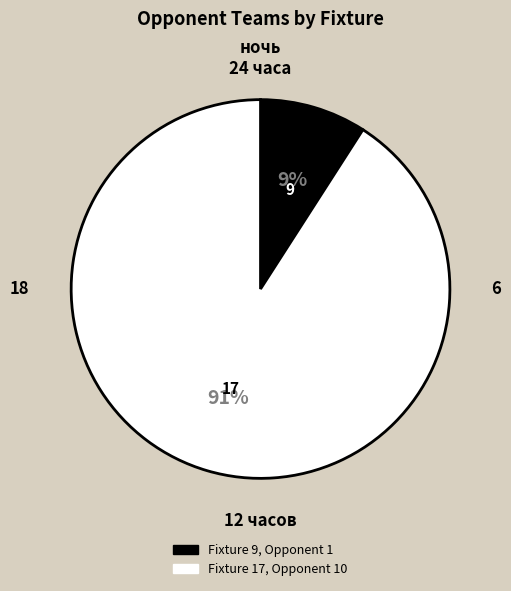

How many segments does this pie chart have?

2